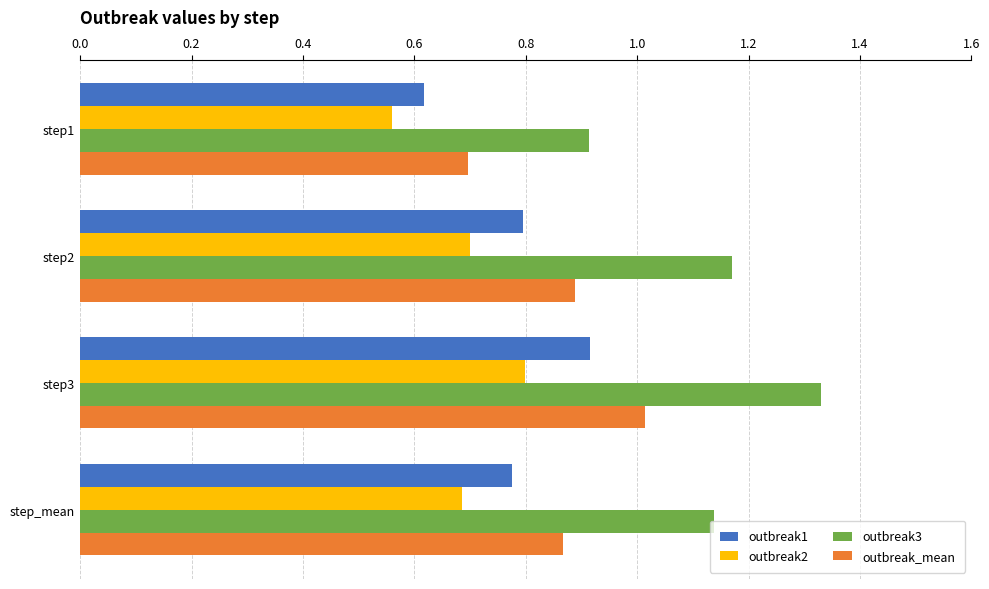

The outbreak2 series shows 0.8 at step1. True or false?

False